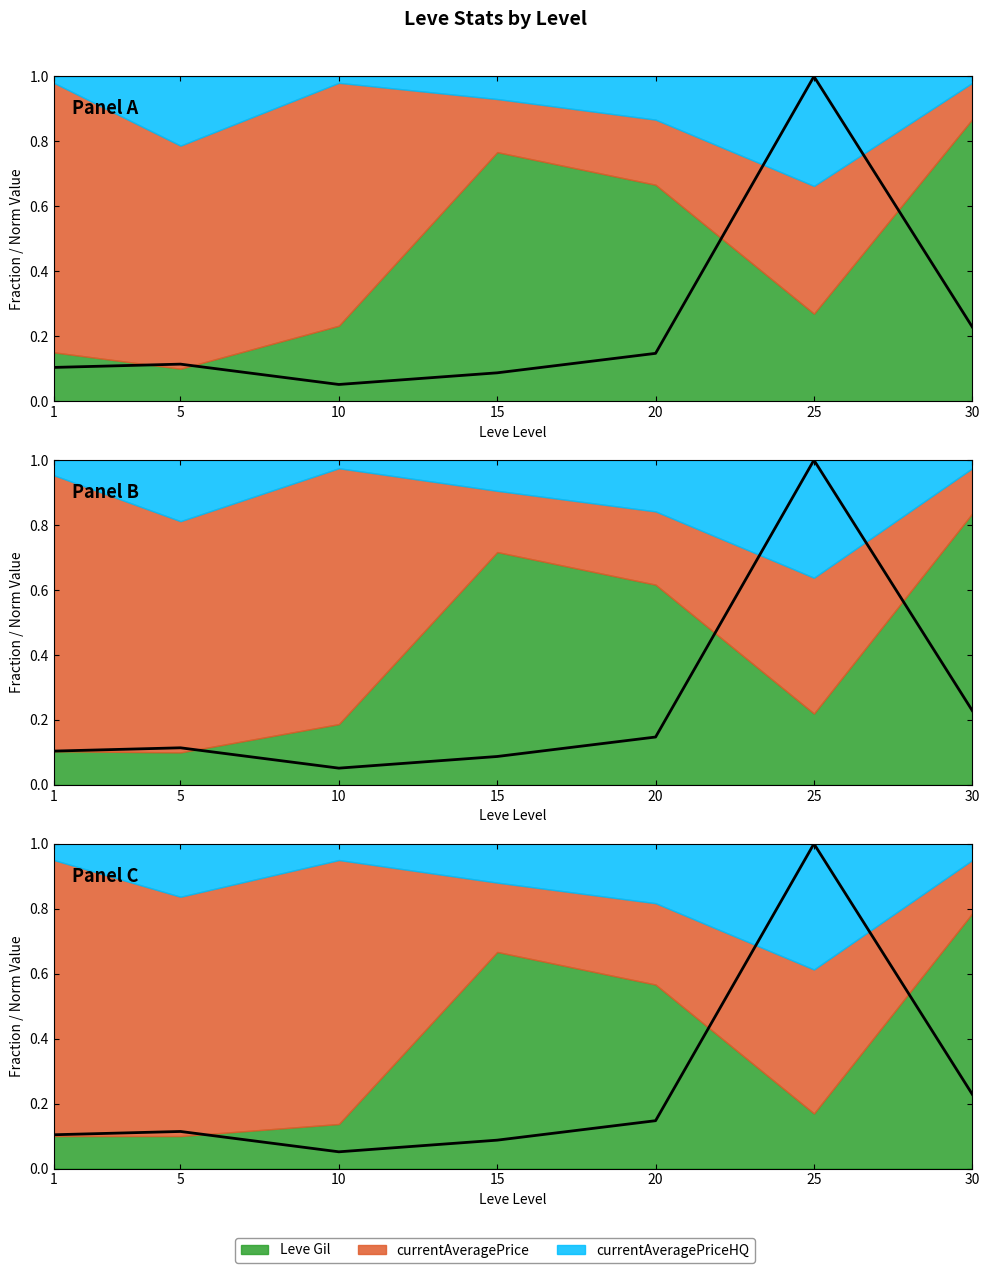

What is the value of the 3rd point from the left?

0.1